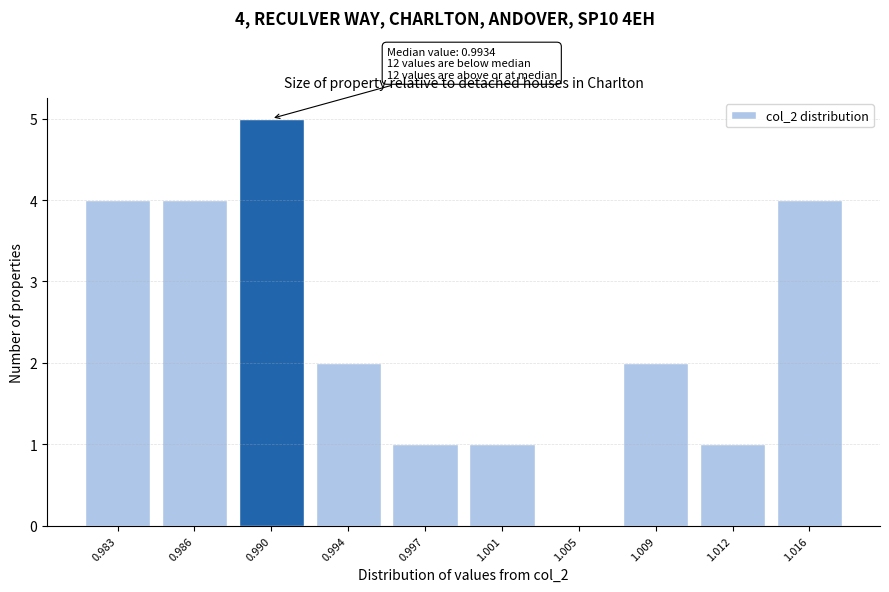

Reading left to right, list all the values displayed in this chart.

0.983=4	0.986=4	0.990=5	0.994=2	0.997=1	1.001=1	1.005=0	1.009=2	1.012=1	1.016=4